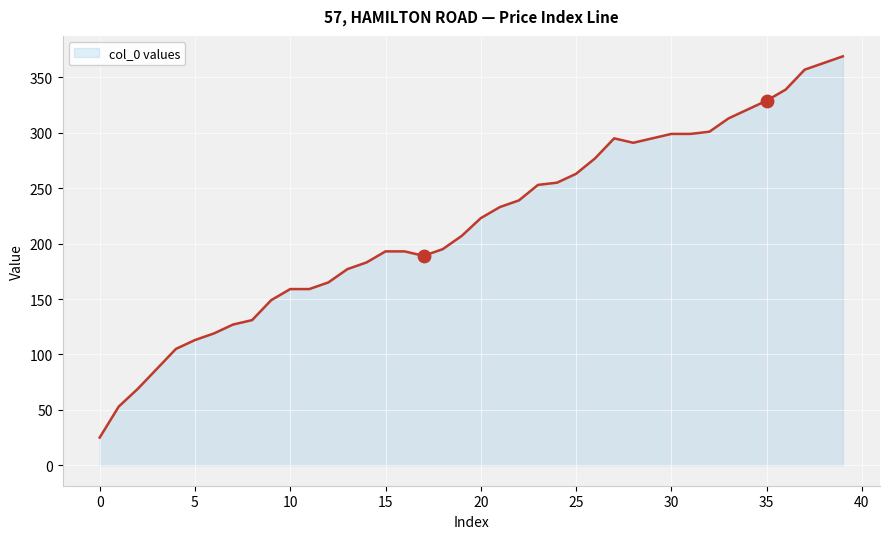

What is the greatest value displayed?

369